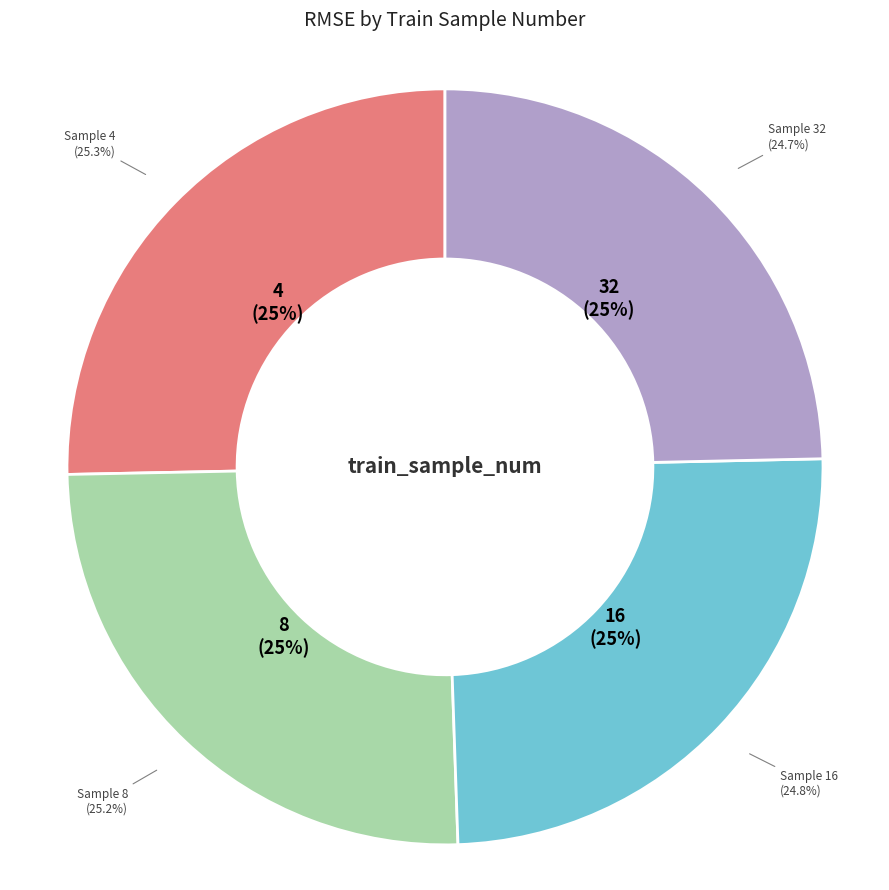

Which slice is the smallest?

32